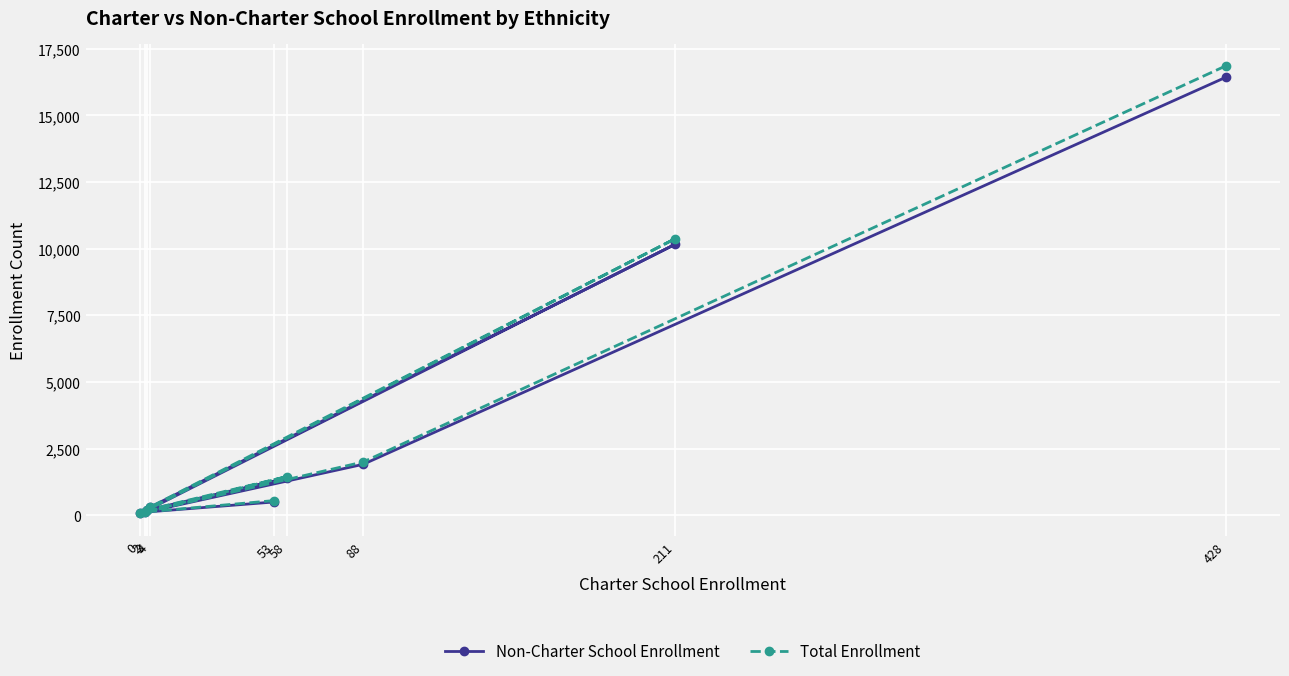

At which label does Non-Charter School Enrollment first exceed 500?

58